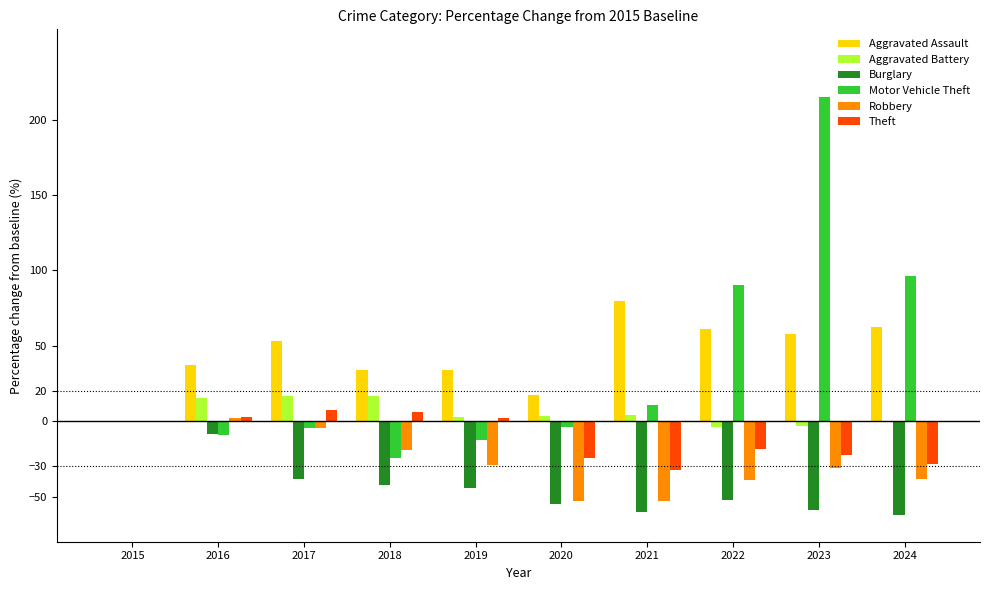

At which label is Motor Vehicle Theft closest to 95?

2024